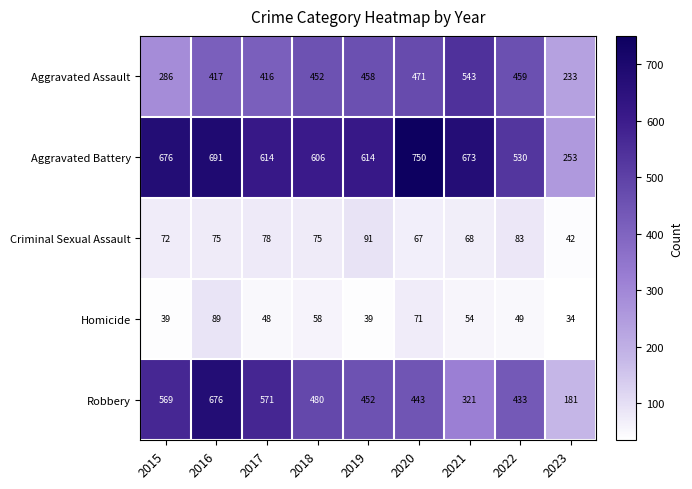

Where is Criminal Sexual Assault nearest to the value 66?

2020